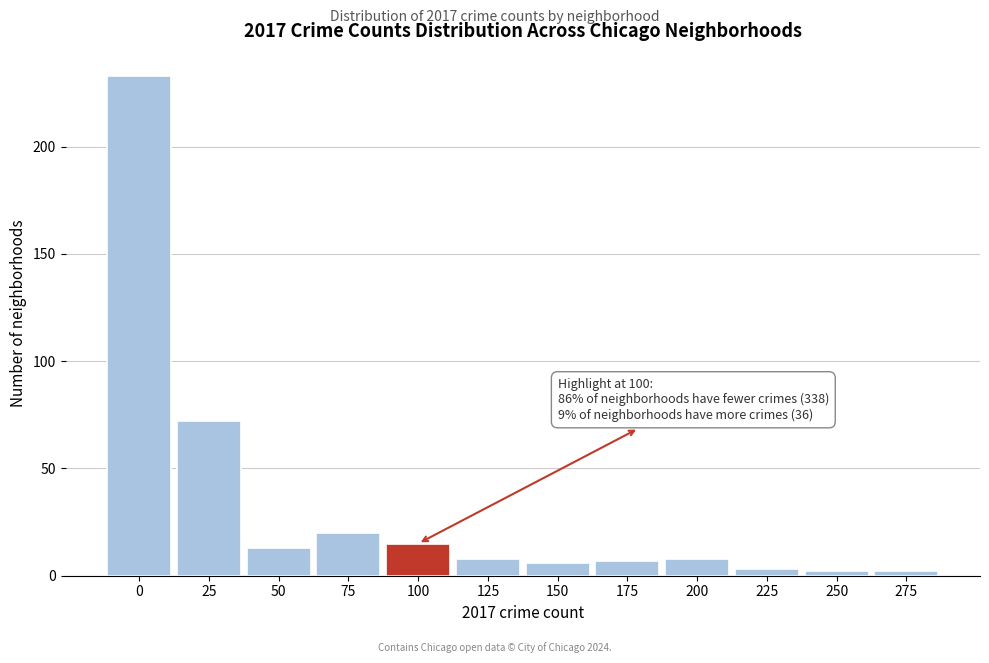

Reading left to right, what are all the values shown in this chart?

0=233	25=72	50=13	75=20	100=15	125=8	150=6	175=7	200=8	225=3	250=2	275=2